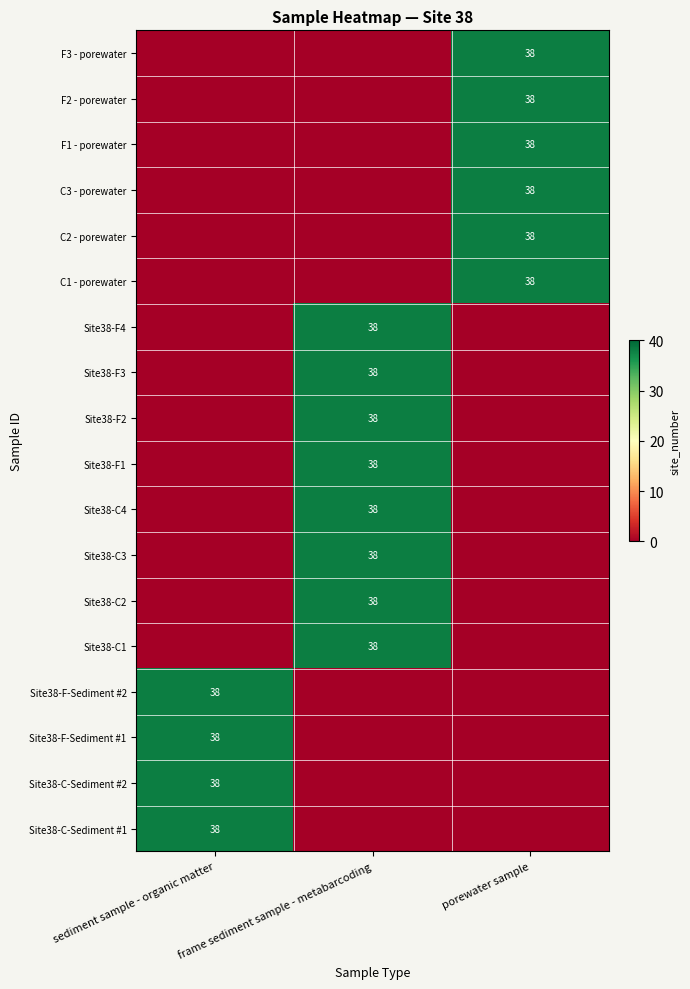

True or false: C3 - porewater has a value of 38 at porewater sample.

True